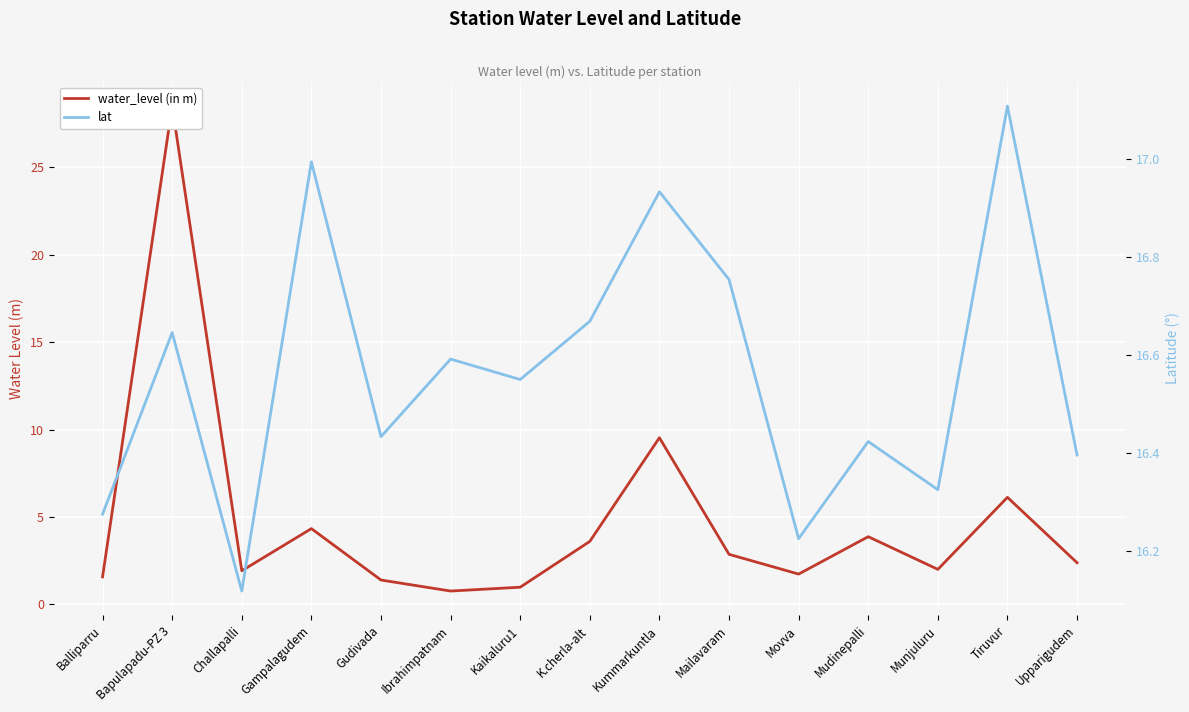

Does the chart display data point markers on the line(s)?

No